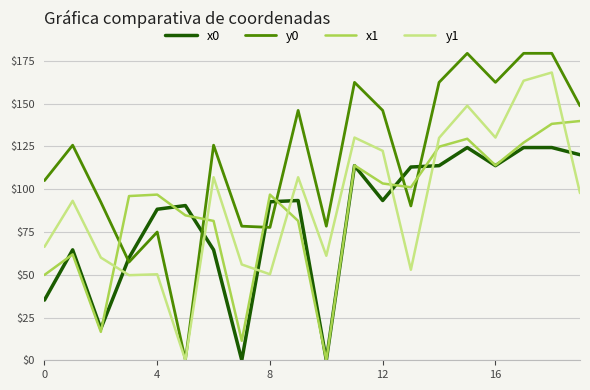

Which series has the largest total across all categories?

y0